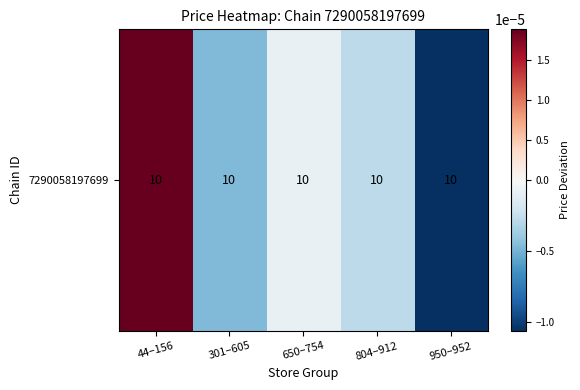

True or false: the data shows -0.0 at 804–912.

False